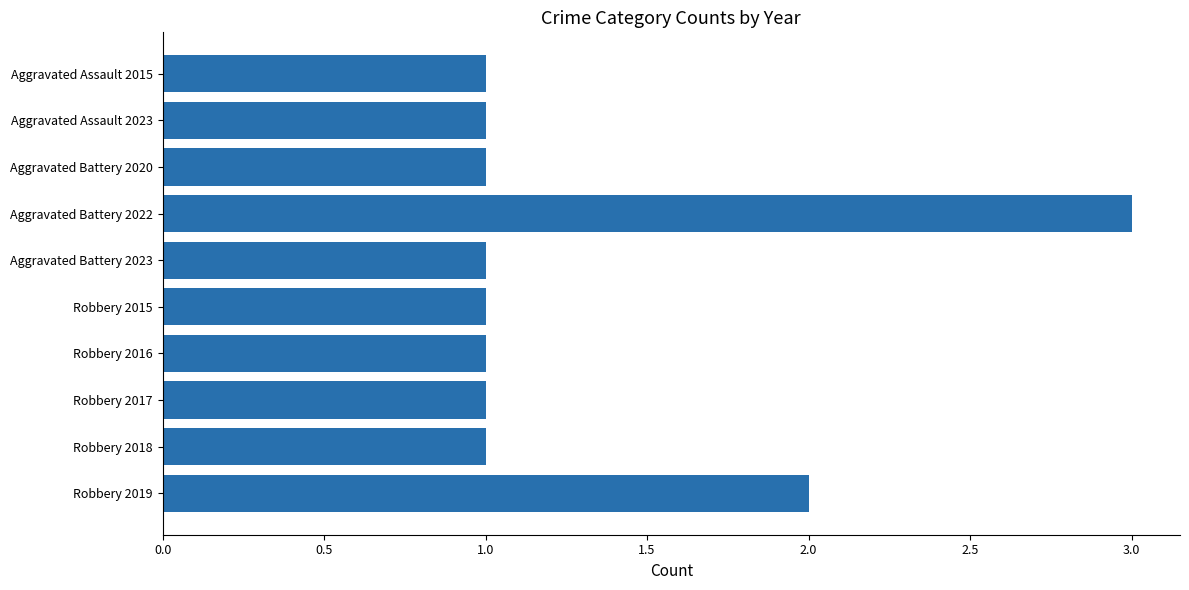

At which category does the chart reach its peak across all series?

Aggravated Battery 2022